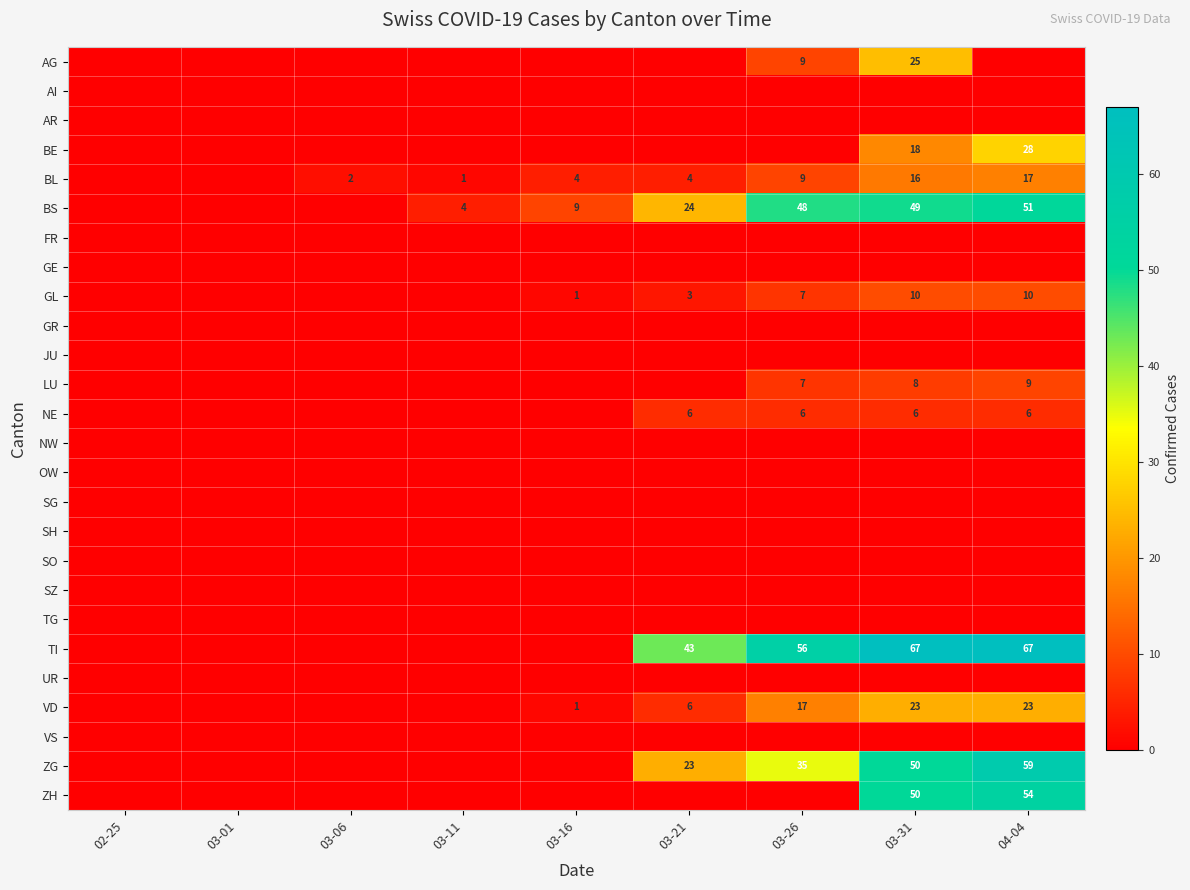

The AI series shows 0 at 03-21. True or false?

True